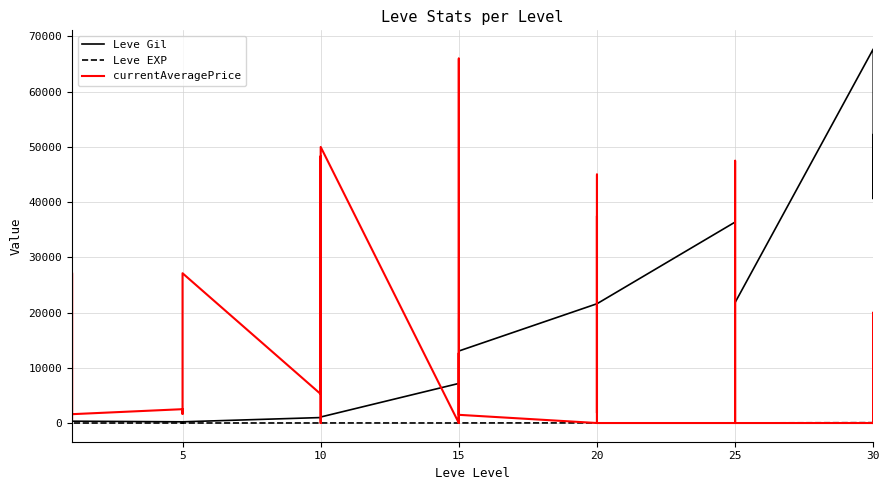

At 5, list the series in order from smallest to largest.

Leve EXP, Leve Gil, currentAveragePrice